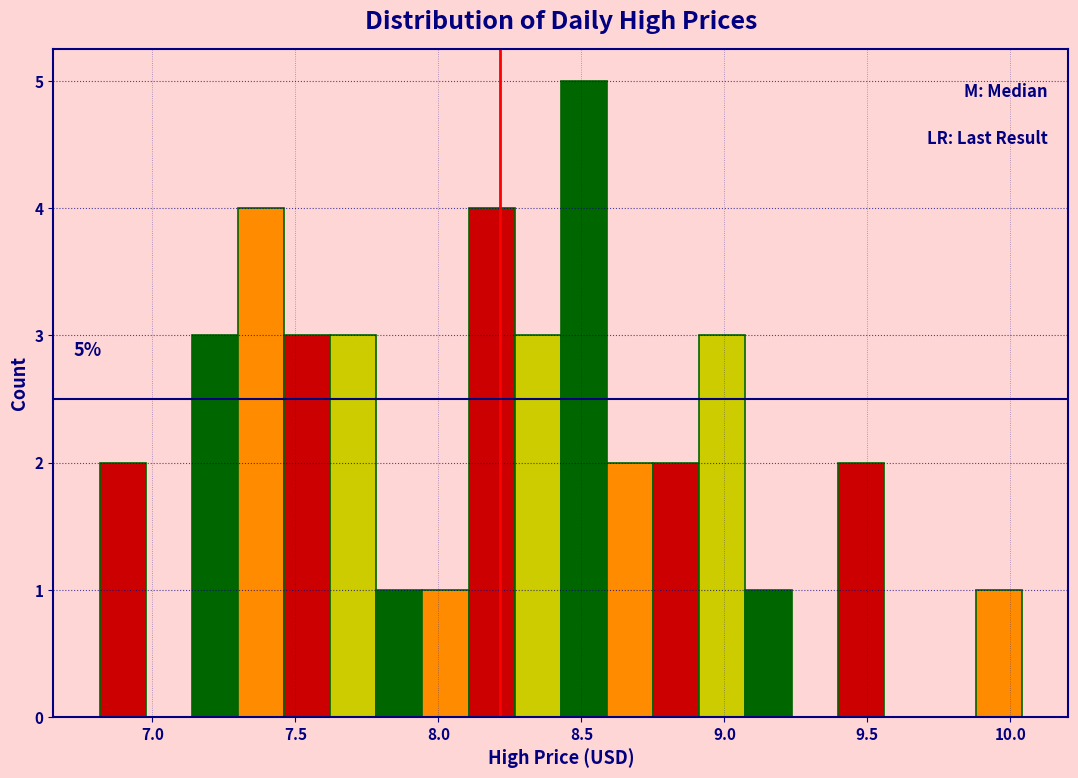

Read against the x-axis, roughly where is the centre of the tallest bar?

8.50